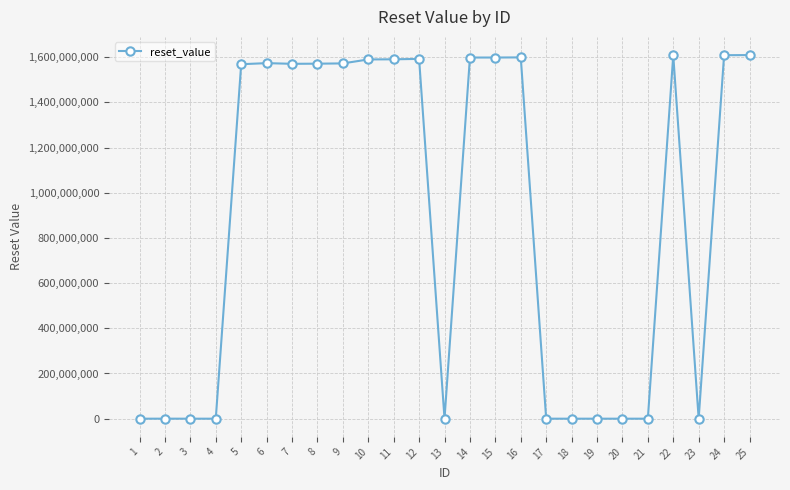

Is this an area chart (filled region under the line)?

No